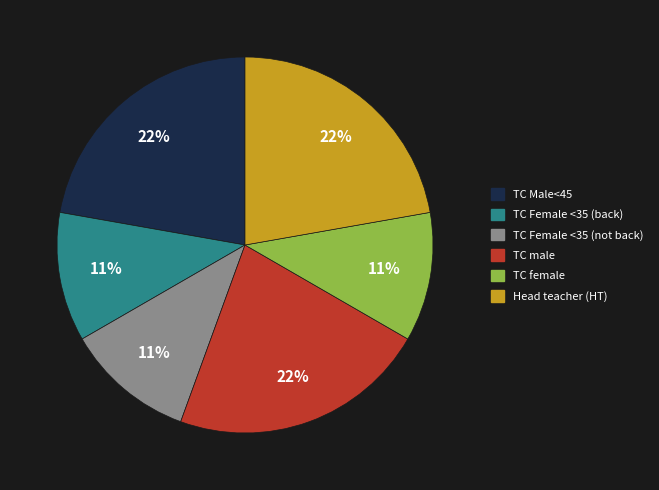

To the nearest percent, what is the difference between the largest and smallest slice percentages?

11%